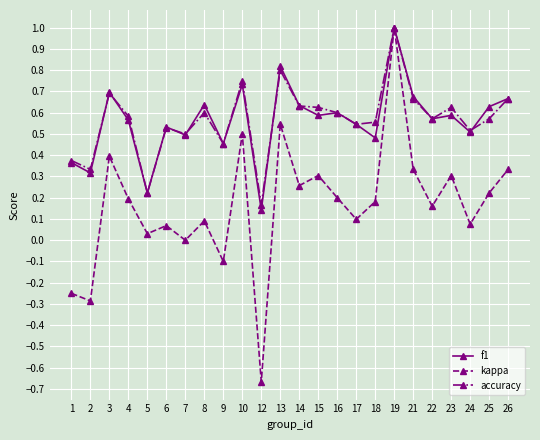

At 15, list the series in order from smallest to largest.

kappa, f1, accuracy